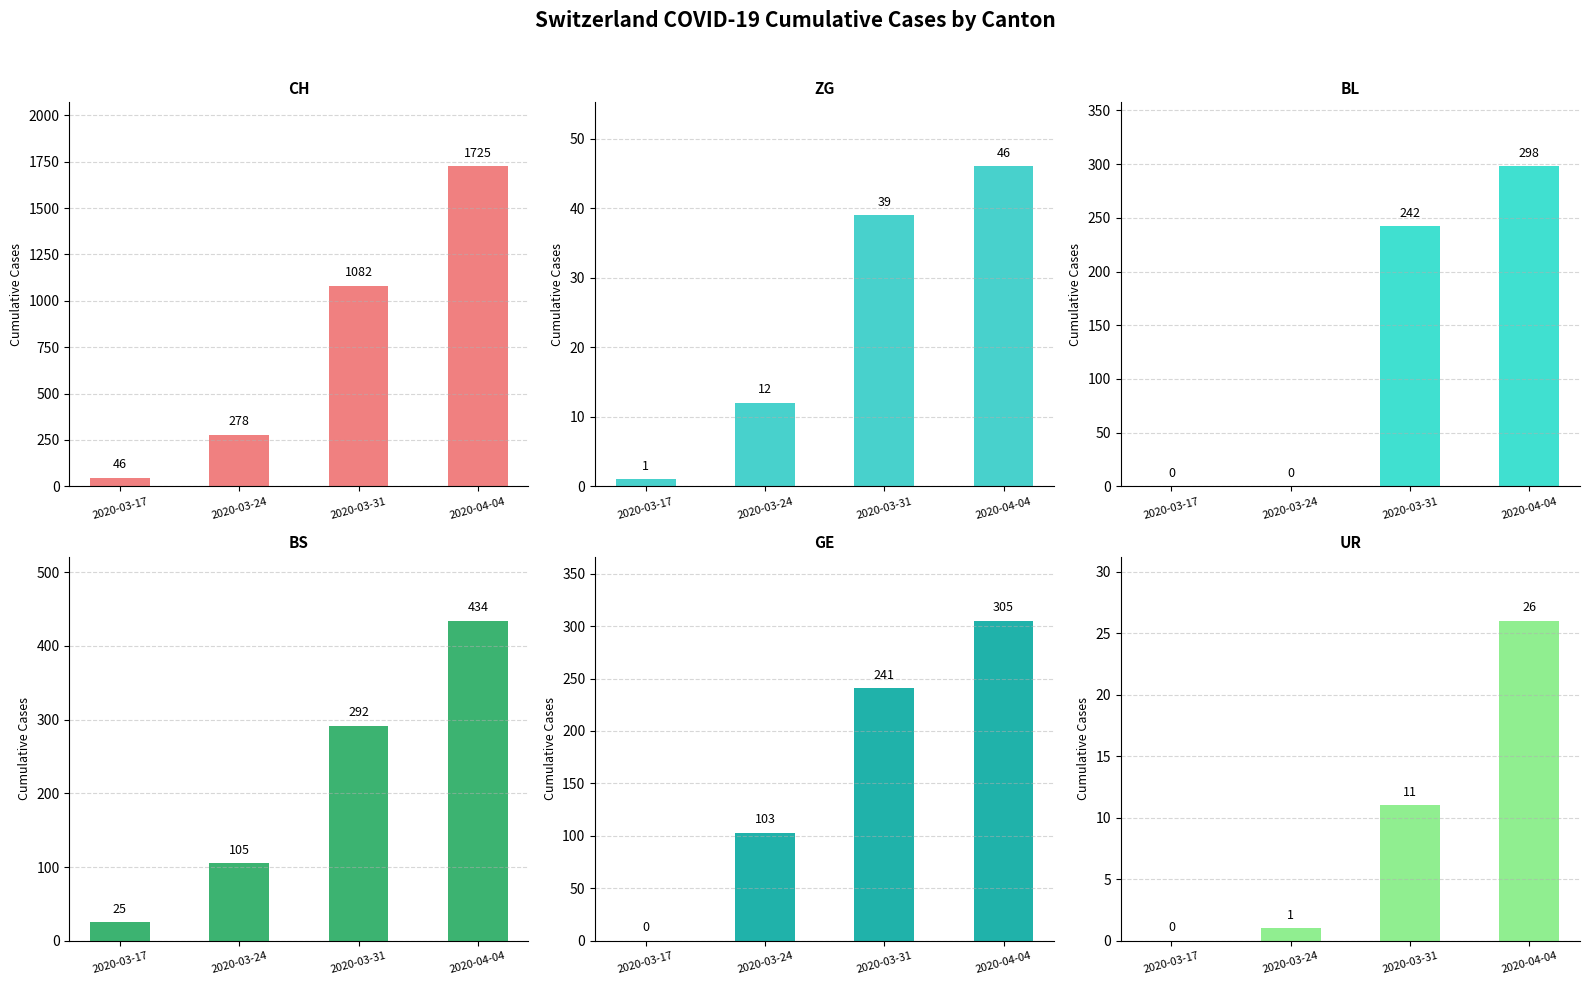

What is the label of the 3rd bar from the left?

2020-03-31